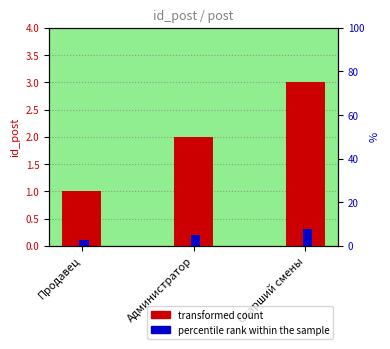

True or false: id_post (transformed count) has a value of 2.0 at Администратор.

True